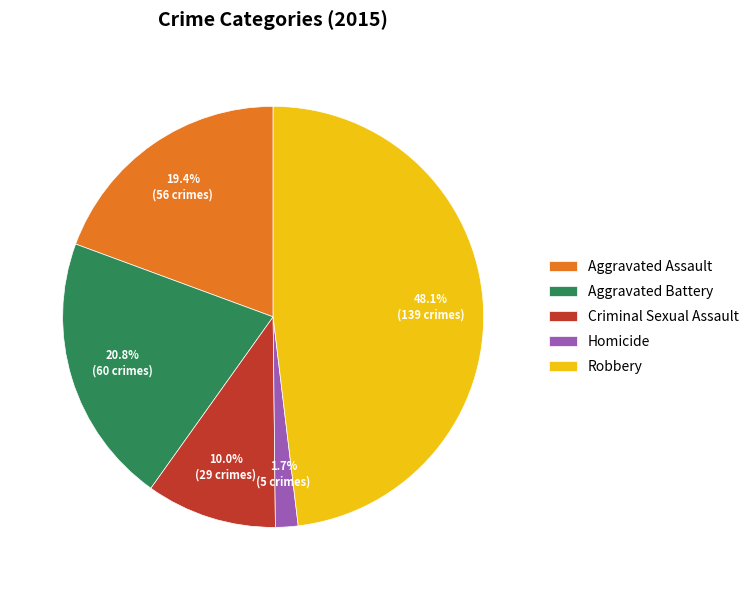

True or false: Robbery accounts for 39% of the total.

False